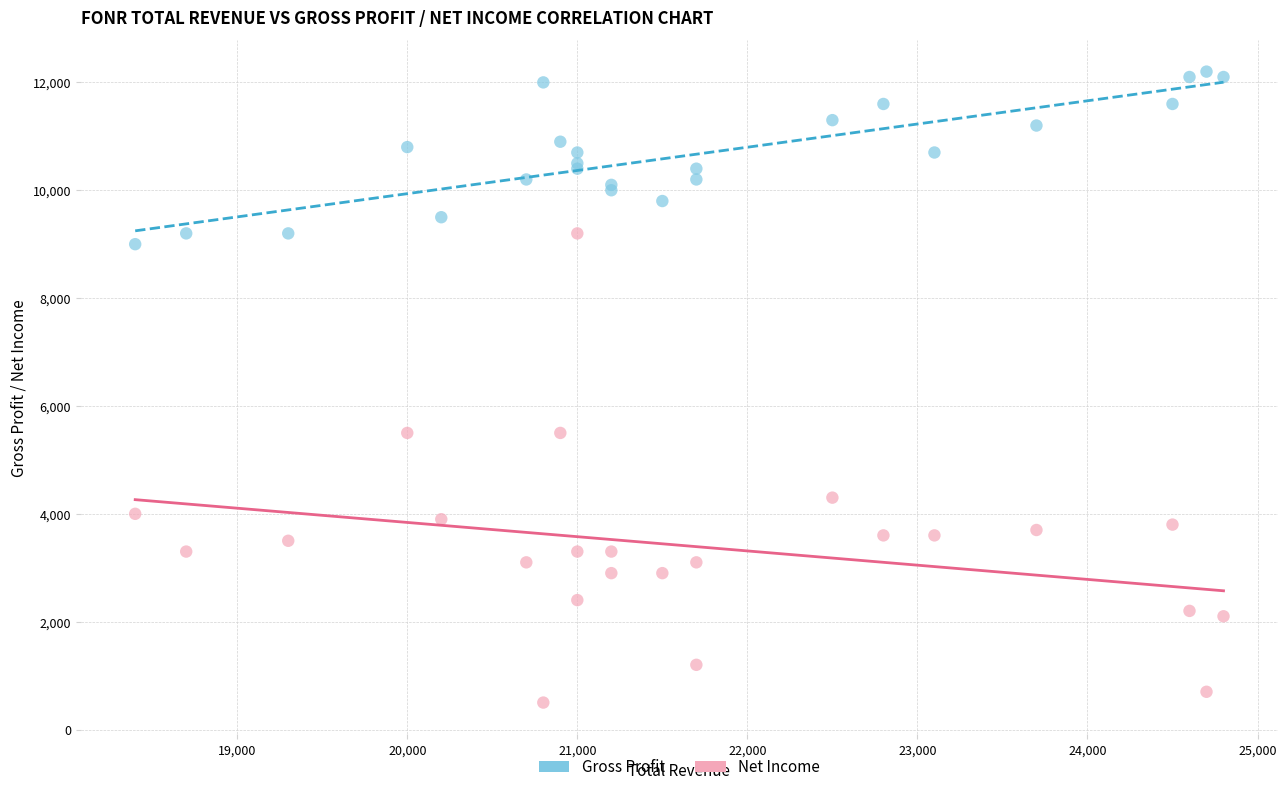

Which series reaches the maximum Y coordinate?

Gross Profit